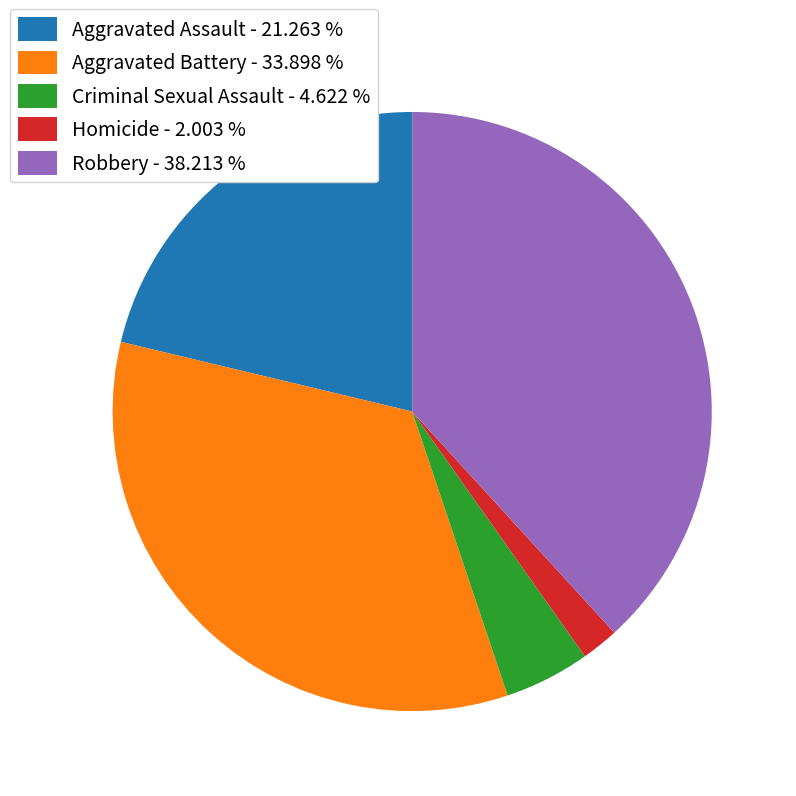

True or false: Aggravated Battery accounts for 40% of the total.

False